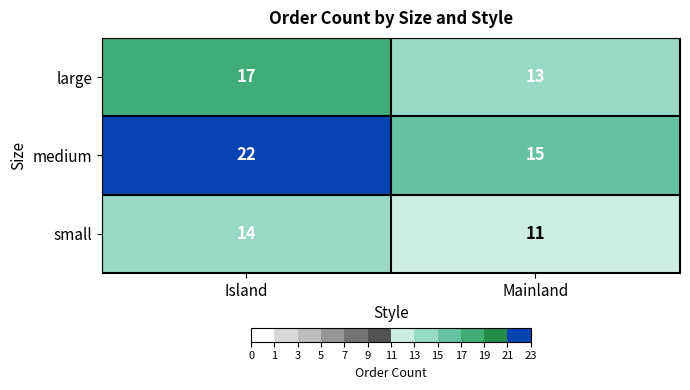

Reading right to left, list all the values displayed in this chart.

large: 13	17
medium: 15	22
small: 11	14